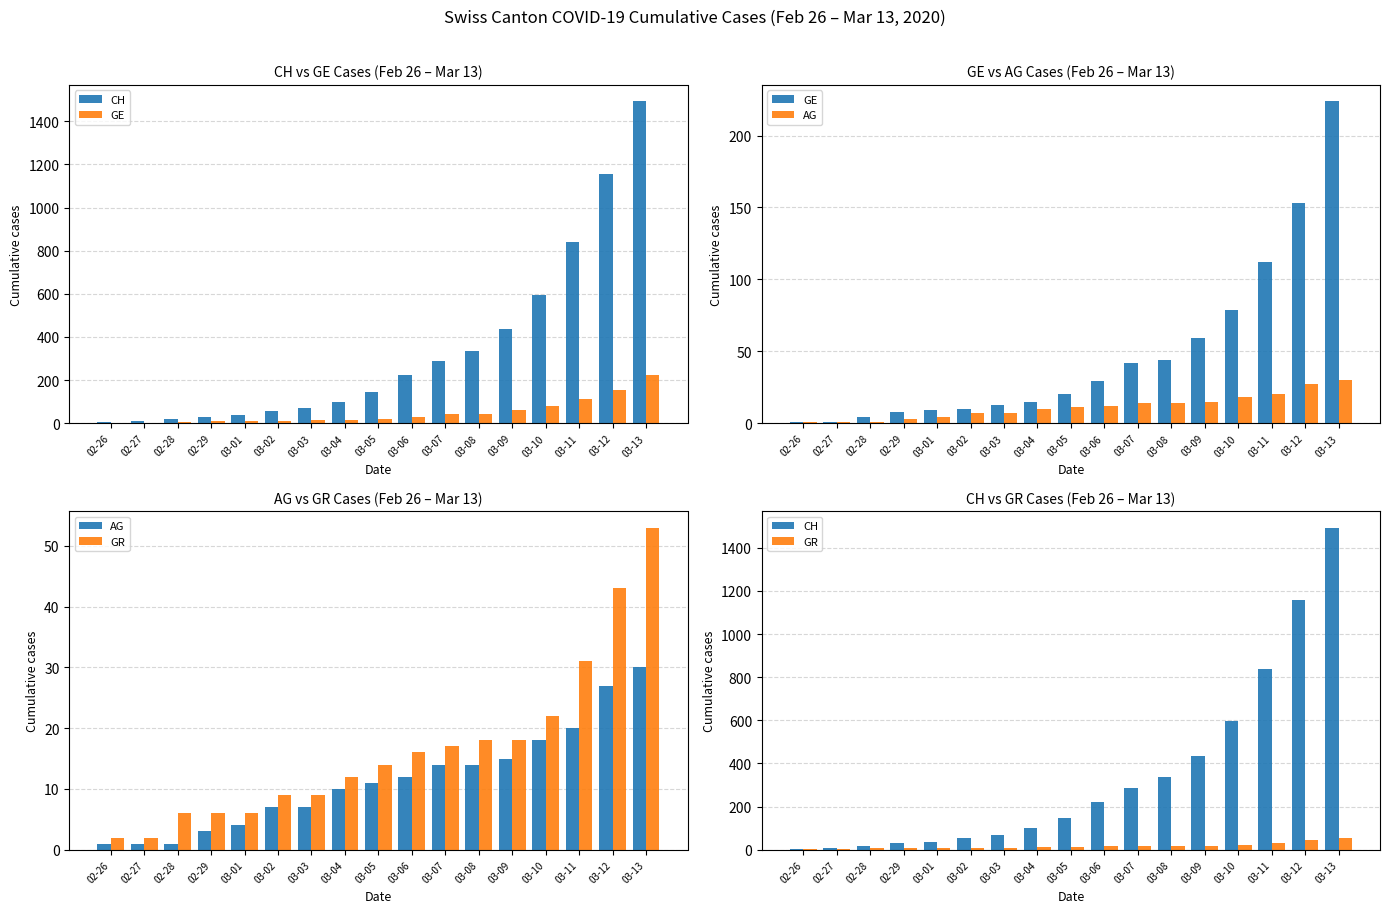

Between 03-01 and 03-05, which is larger?

03-05